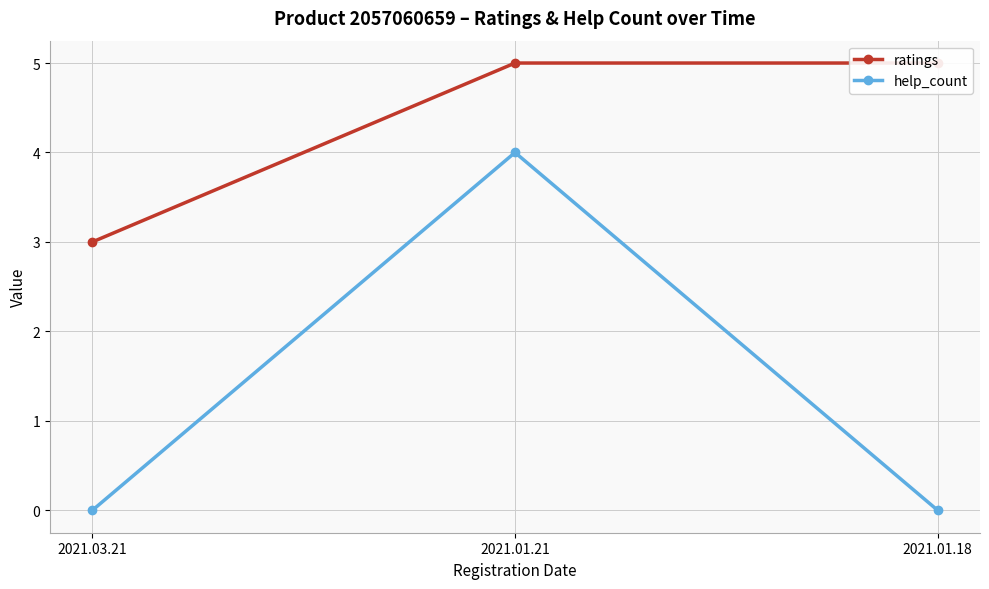

Is it true that ratings equals 5 at 2021.01.21?

True